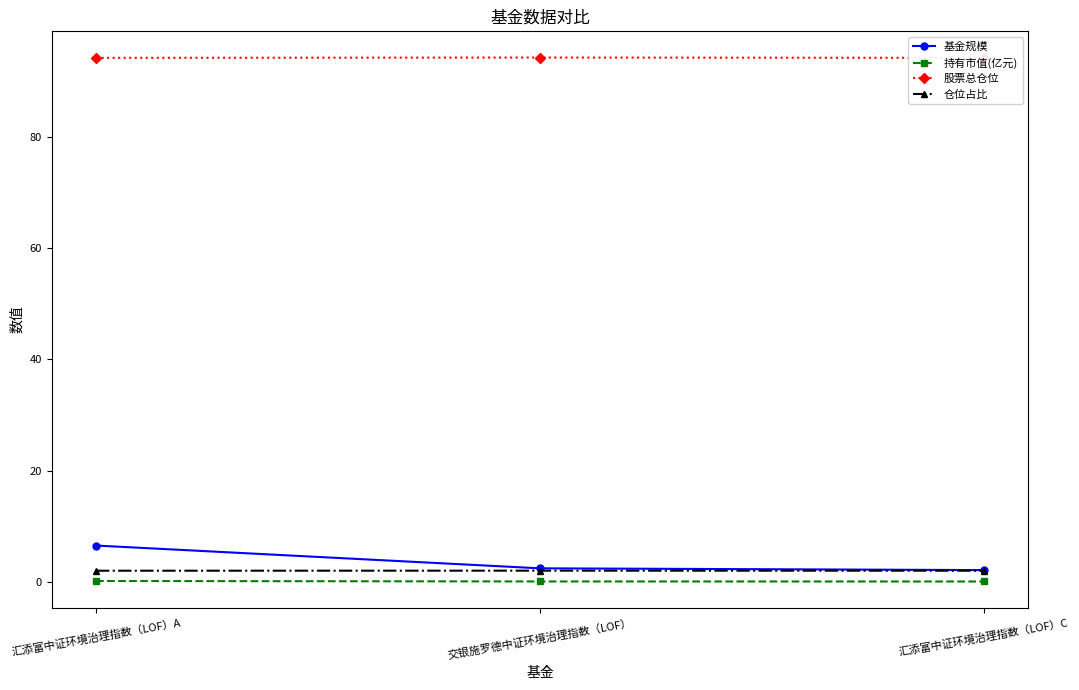

What is the value of the 仓位占比 point at the 2nd from the left?

2.0